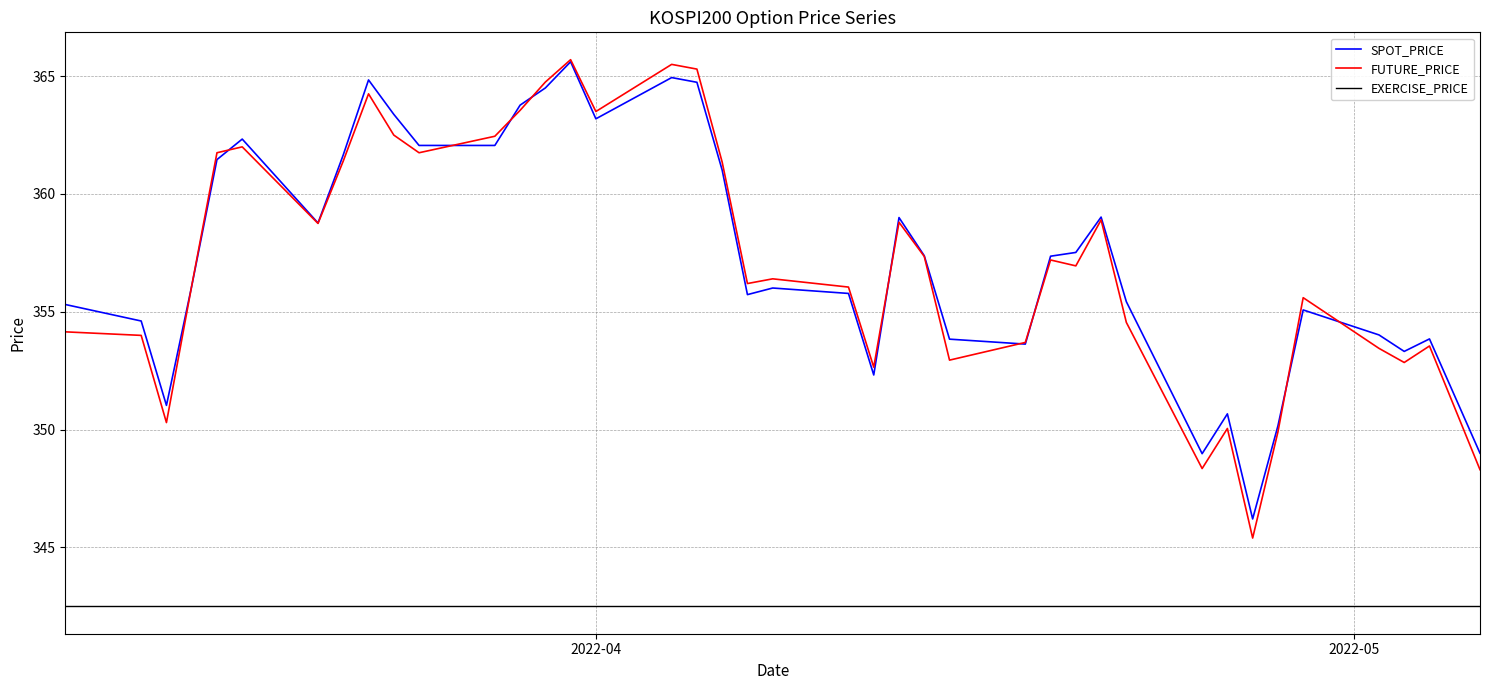

Which series has the widest spread of values?

FUTURE_PRICE